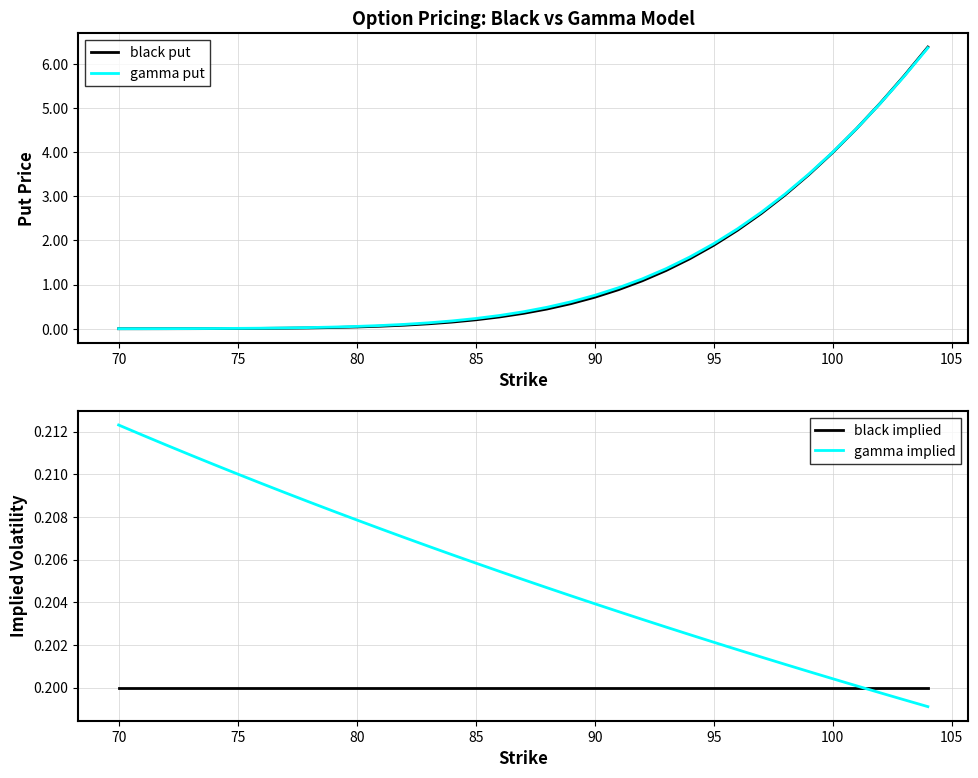

What is the average value of the gamma put series?

1.4